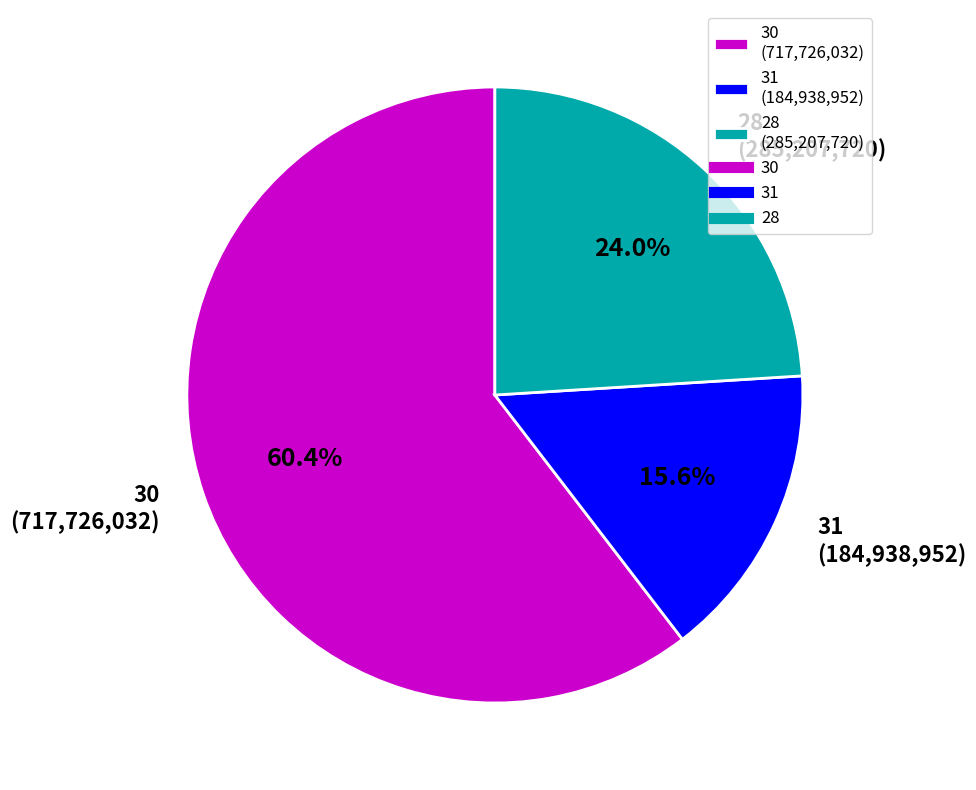

Is there a majority slice in this chart?

Yes